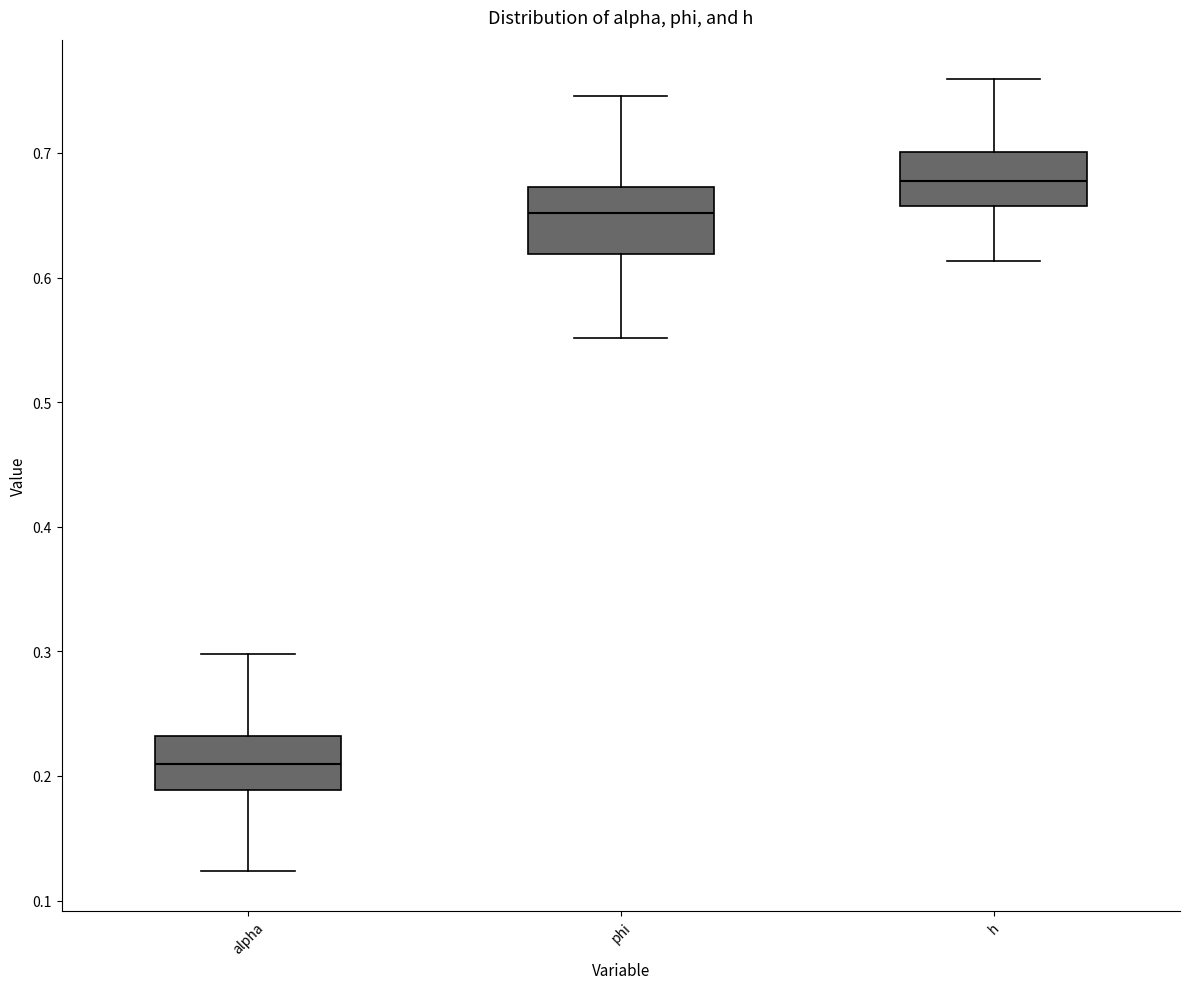

Reading left to right, transcribe this box plot: for each box, give where its median line is, the range the box spans, and where its two whiskers end, as read against the y-axis. The values are not printed on the chart, so give them approximately, as read against the axis.

alpha: median 0.21, box 0.19 to 0.23, whiskers 0.12 to 0.30
phi: median 0.65, box 0.62 to 0.67, whiskers 0.55 to 0.75
h: median 0.68, box 0.66 to 0.70, whiskers 0.61 to 0.76